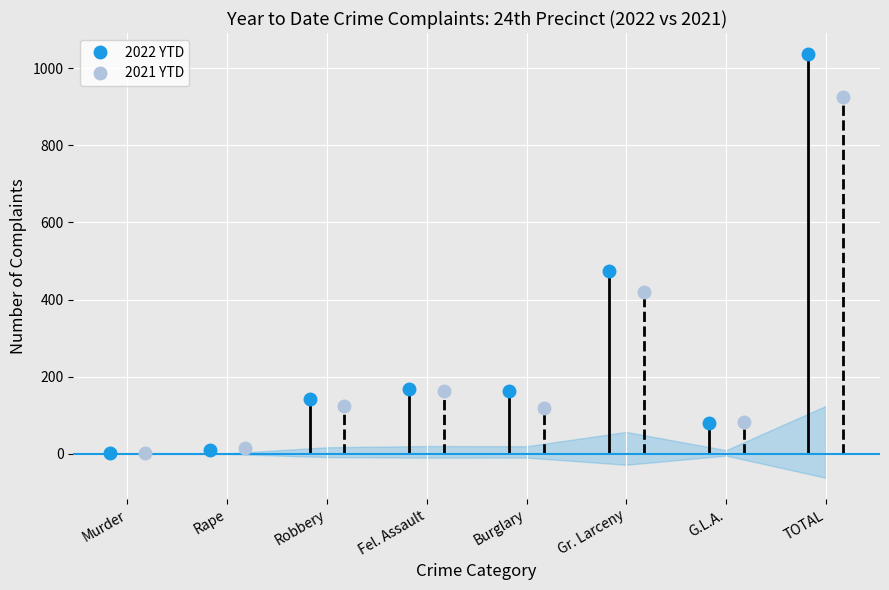

What is the label of the 2nd point from the left?

Rape